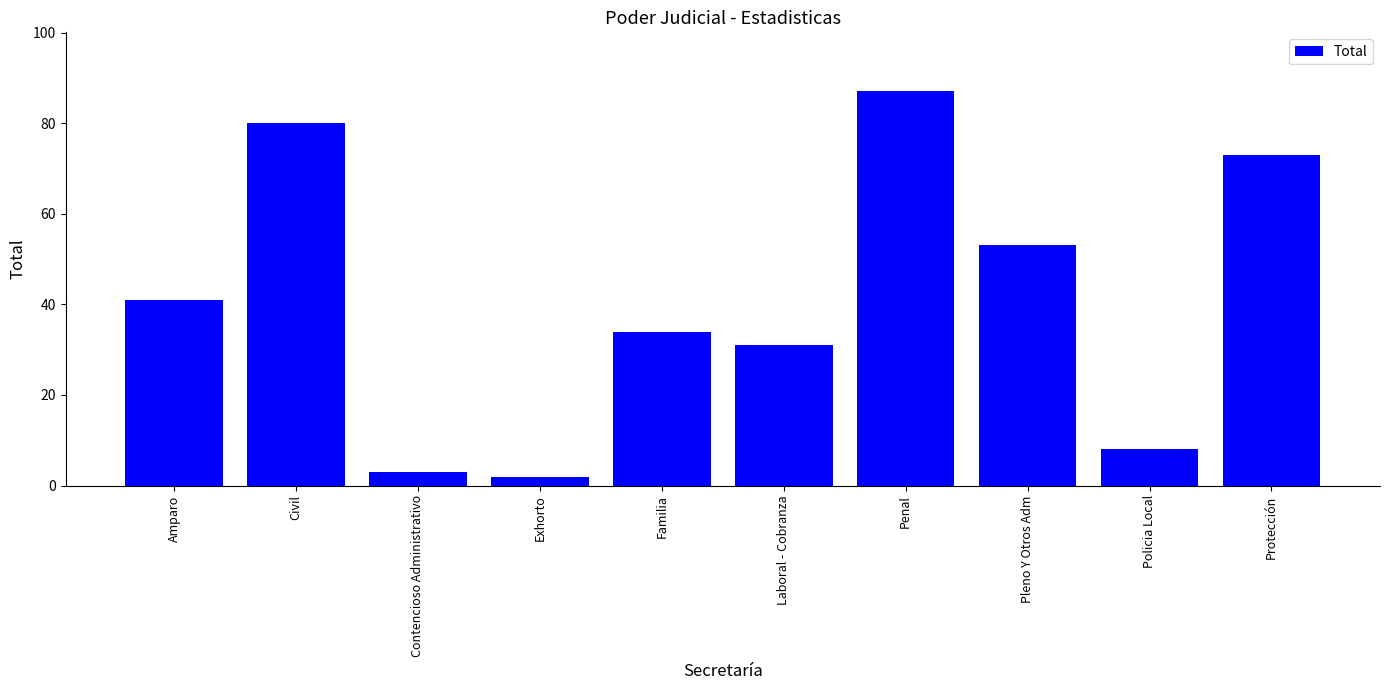

What is the ratio of the value at Familia to the value at Pleno Y Otros Adm?

0.6